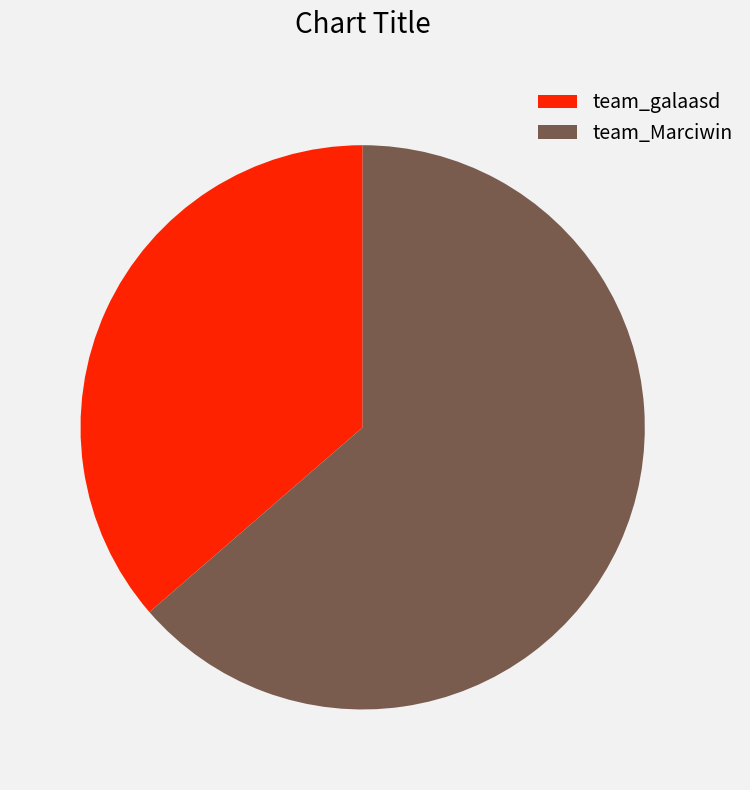

Is it true that team_galaasd is 27% of the pie?

False